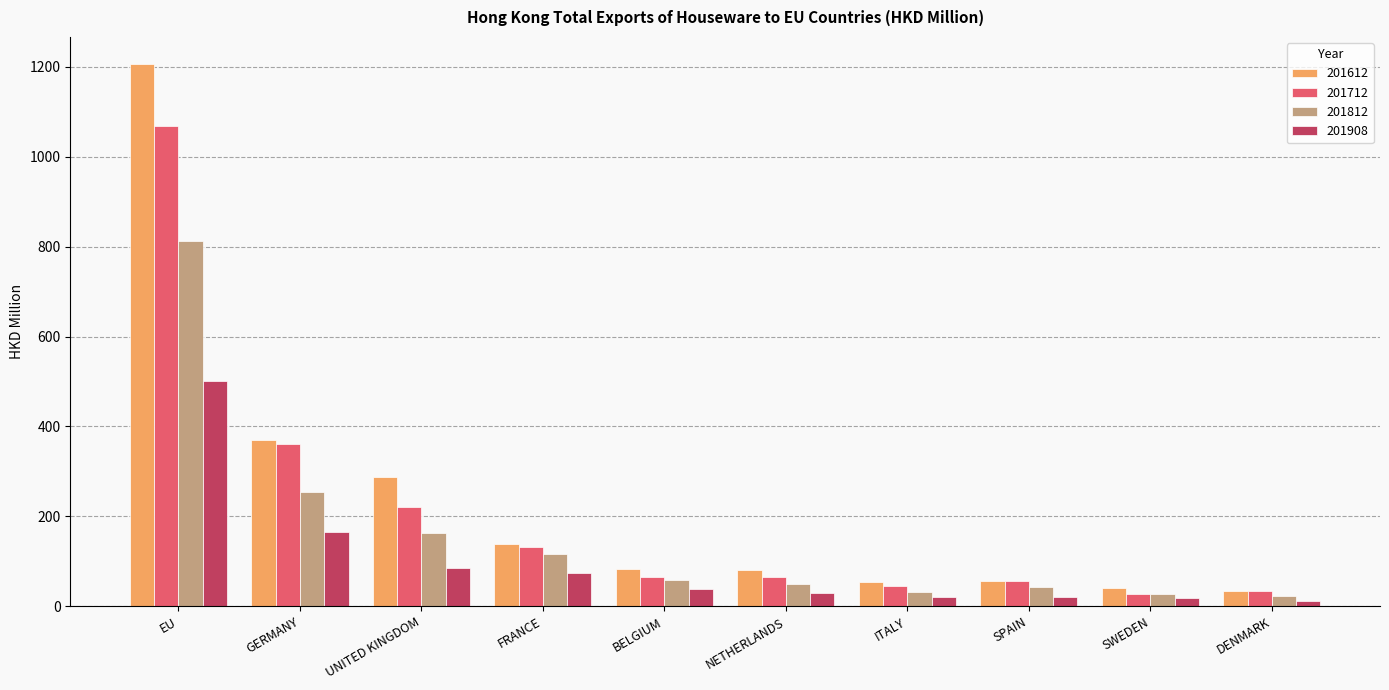

The value of 201712 at GERMANY is 360.4. True or false?

True